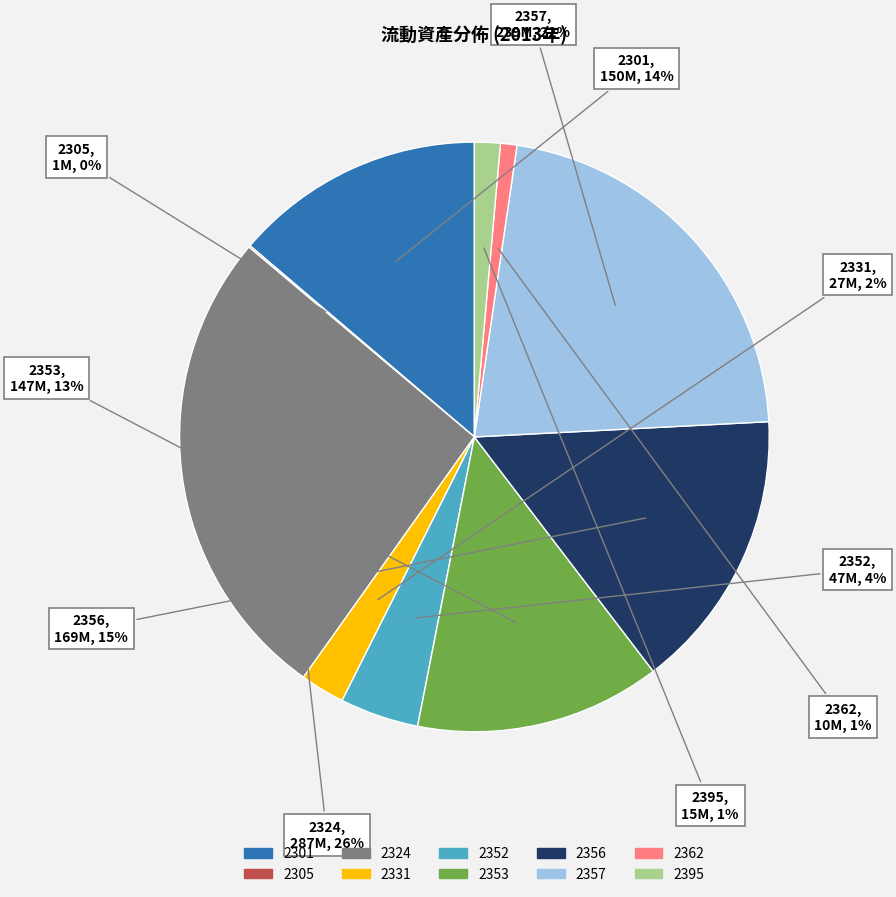

Combined, do 2352 and 2331 account for over 50%?

No